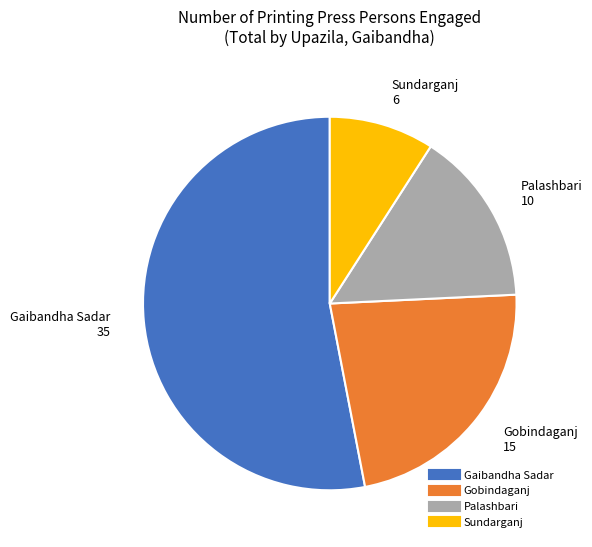

Does any single category account for the majority?

Yes